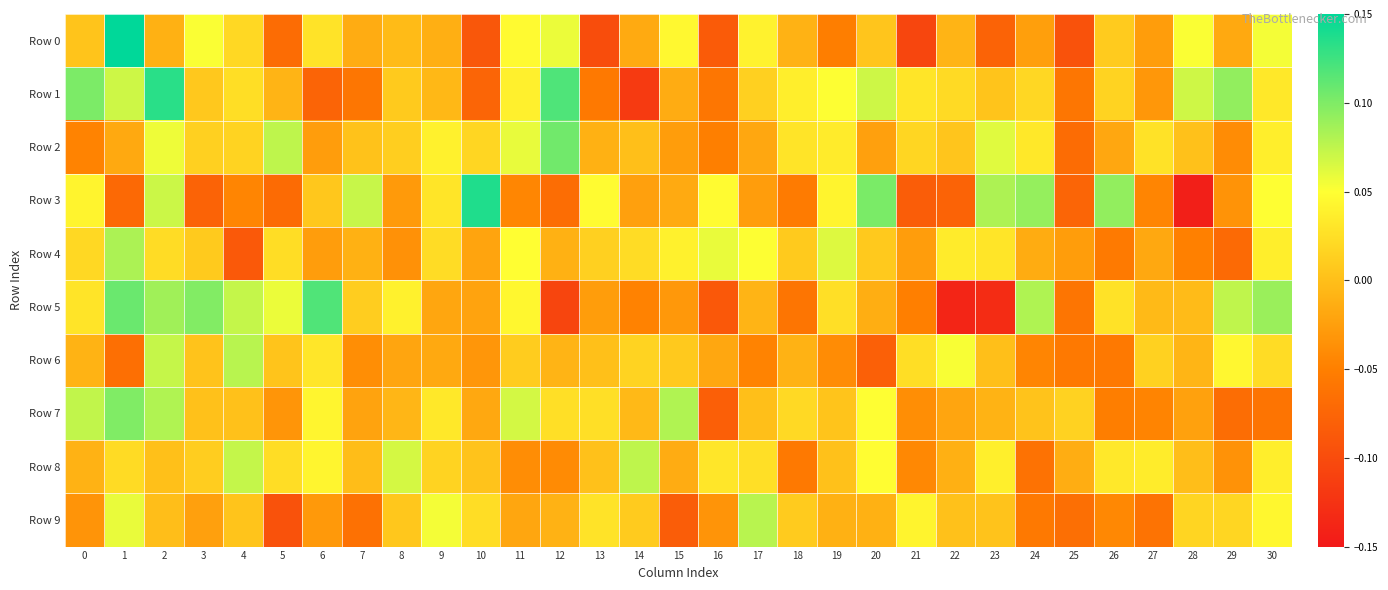

Reading left to right, list all the values displayed in this chart.

Row 0: 0=0.0	1=0.2	2=-0.0	3=0.1	4=0.0	5=-0.1	6=0.0	7=-0.0	8=-0.0	9=-0.0	10=-0.1	11=0.0	12=0.1	13=-0.1	14=-0.0	15=0.0	16=-0.1	17=0.0	18=-0.0	19=-0.1	20=0.0	21=-0.1	22=-0.0	23=-0.1	24=-0.0	25=-0.1	26=0.0	27=-0.0	28=0.1	29=-0.0	30=0.1
Row 1: 0=0.1	1=0.1	2=0.1	3=0.0	4=0.0	5=-0.0	6=-0.1	7=-0.1	8=0.0	9=-0.0	10=-0.1	11=0.0	12=0.1	13=-0.1	14=-0.1	15=-0.0	16=-0.1	17=0.0	18=0.0	19=0.1	20=0.1	21=0.0	22=0.0	23=0.0	24=0.0	25=-0.1	26=0.0	27=-0.0	28=0.1	29=0.1	30=0.0
Row 2: 0=-0.0	1=-0.0	2=0.1	3=0.0	4=0.0	5=0.1	6=-0.0	7=0.0	8=0.0	9=0.0	10=0.0	11=0.1	12=0.1	13=-0.0	14=0.0	15=-0.0	16=-0.1	17=-0.0	18=0.0	19=0.0	20=-0.0	21=0.0	22=0.0	23=0.1	24=0.0	25=-0.1	26=-0.0	27=0.0	28=0.0	29=-0.0	30=0.0
Row 3: 0=0.0	1=-0.1	2=0.1	3=-0.1	4=-0.0	5=-0.1	6=0.0	7=0.1	8=-0.0	9=0.0	10=0.1	11=-0.0	12=-0.1	13=0.0	14=-0.0	15=-0.0	16=0.0	17=-0.0	18=-0.1	19=0.0	20=0.1	21=-0.1	22=-0.1	23=0.1	24=0.1	25=-0.1	26=0.1	27=-0.0	28=-0.1	29=-0.0	30=0.0
Row 4: 0=0.0	1=0.1	2=0.0	3=0.0	4=-0.1	5=0.0	6=-0.0	7=-0.0	8=-0.0	9=0.0	10=-0.0	11=0.0	12=-0.0	13=0.0	14=0.0	15=0.0	16=0.1	17=0.1	18=0.0	19=0.1	20=0.0	21=-0.0	22=0.0	23=0.0	24=-0.0	25=-0.0	26=-0.1	27=-0.0	28=-0.0	29=-0.1	30=0.0
Row 5: 0=0.0	1=0.1	2=0.1	3=0.1	4=0.1	5=0.1	6=0.1	7=0.0	8=0.0	9=-0.0	10=-0.0	11=0.0	12=-0.1	13=-0.0	14=-0.0	15=-0.0	16=-0.1	17=-0.0	18=-0.1	19=0.0	20=-0.0	21=-0.0	22=-0.1	23=-0.1	24=0.1	25=-0.1	26=0.0	27=-0.0	28=-0.0	29=0.1	30=0.1
Row 6: 0=-0.0	1=-0.1	2=0.1	3=0.0	4=0.1	5=0.0	6=0.0	7=-0.0	8=-0.0	9=-0.0	10=-0.0	11=0.0	12=-0.0	13=0.0	14=0.0	15=0.0	16=-0.0	17=-0.0	18=-0.0	19=-0.0	20=-0.1	21=0.0	22=0.1	23=0.0	24=-0.0	25=-0.1	26=-0.1	27=0.0	28=-0.0	29=0.0	30=0.0
Row 7: 0=0.1	1=0.1	2=0.1	3=0.0	4=0.0	5=-0.0	6=0.0	7=-0.0	8=-0.0	9=0.0	10=-0.0	11=0.1	12=0.0	13=0.0	14=-0.0	15=0.1	16=-0.1	17=0.0	18=0.0	19=0.0	20=0.0	21=-0.0	22=-0.0	23=-0.0	24=0.0	25=0.0	26=-0.1	27=-0.0	28=-0.0	29=-0.1	30=-0.1
Row 8: 0=-0.0	1=0.0	2=0.0	3=0.0	4=0.1	5=0.0	6=0.0	7=-0.0	8=0.1	9=0.0	10=0.0	11=-0.0	12=-0.0	13=0.0	14=0.1	15=-0.0	16=0.0	17=0.0	18=-0.1	19=0.0	20=0.0	21=-0.0	22=-0.0	23=0.0	24=-0.1	25=-0.0	26=0.0	27=0.0	28=-0.0	29=-0.0	30=0.0
Row 9: 0=-0.0	1=0.1	2=-0.0	3=-0.0	4=0.0	5=-0.1	6=-0.0	7=-0.1	8=0.0	9=0.1	10=0.0	11=-0.0	12=-0.0	13=0.0	14=0.0	15=-0.1	16=-0.0	17=0.1	18=0.0	19=-0.0	20=-0.0	21=0.0	22=0.0	23=0.0	24=-0.1	25=-0.1	26=-0.0	27=-0.1	28=0.0	29=0.0	30=0.0